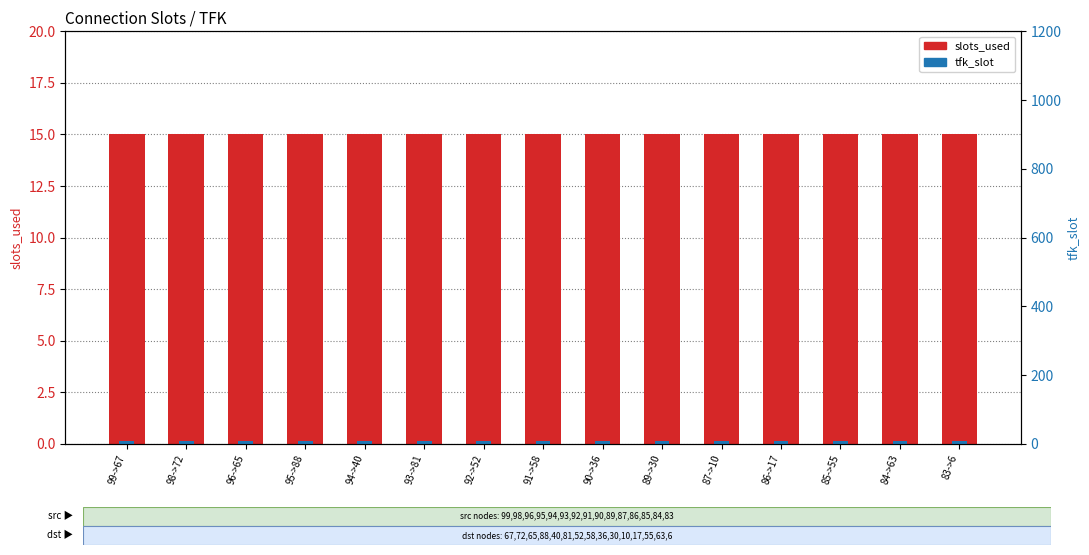

What is the value of the slots_used bar at the 8th from the left?

15